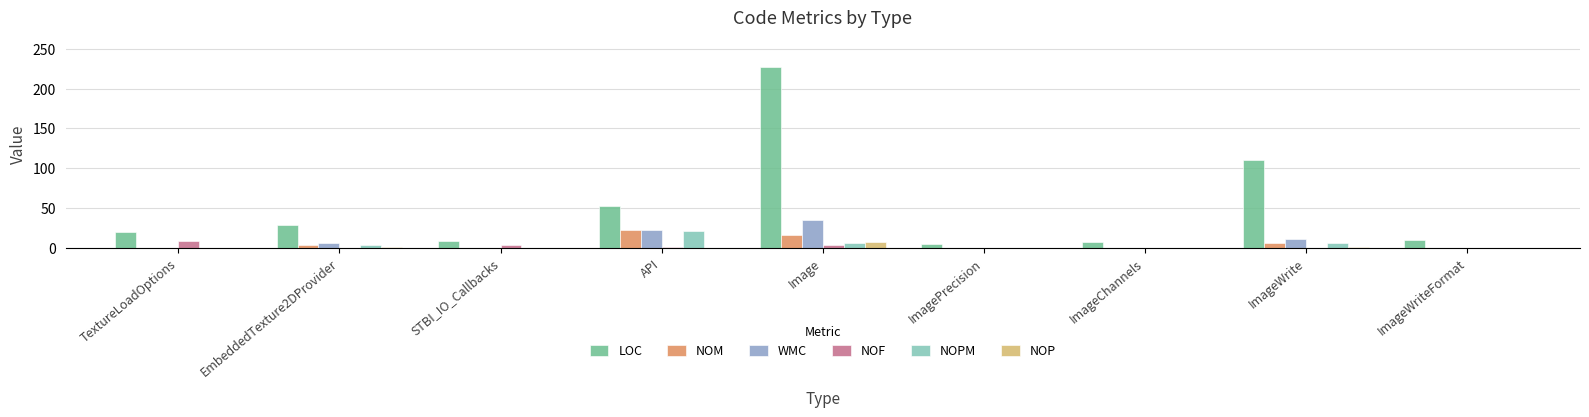

Which series has the largest total across all categories?

LOC